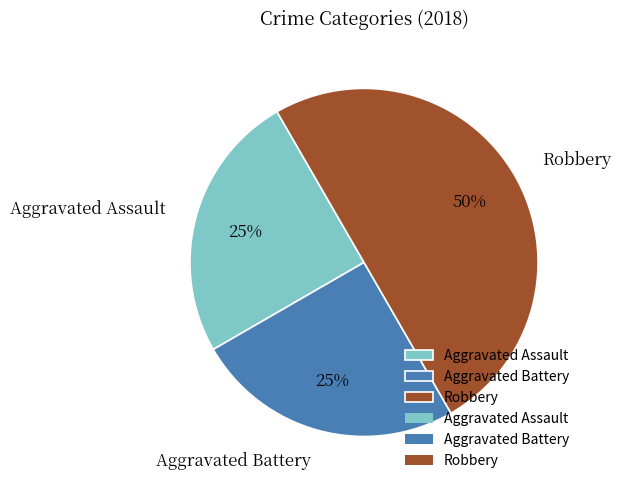

To the nearest percent, what portion does Aggravated Battery represent?

25%